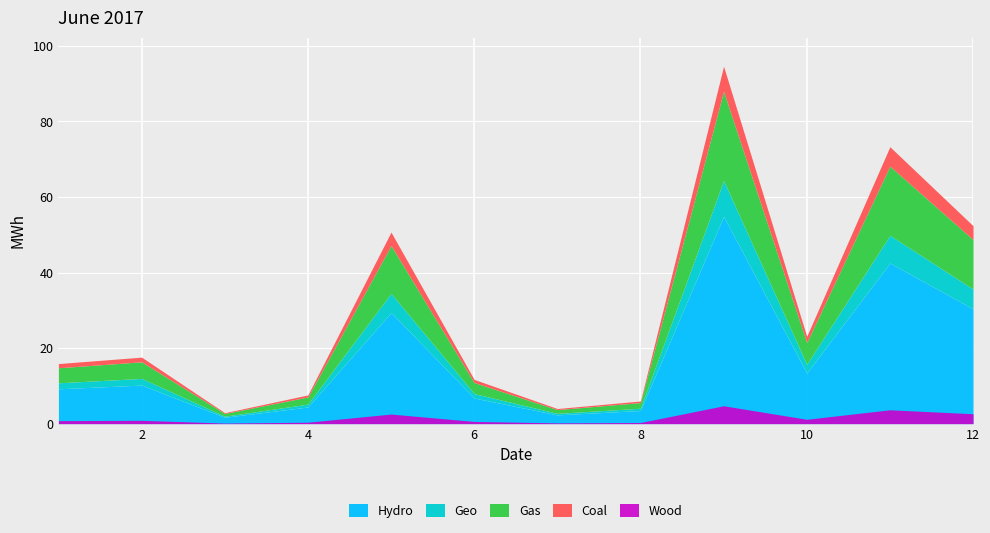

How many values are below 17?

6